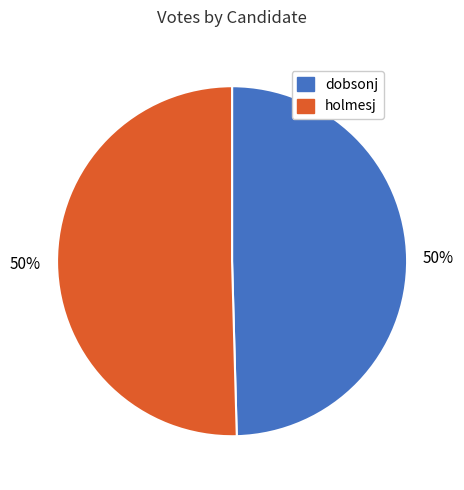

To the nearest percent, what is the average slice percentage?

50%